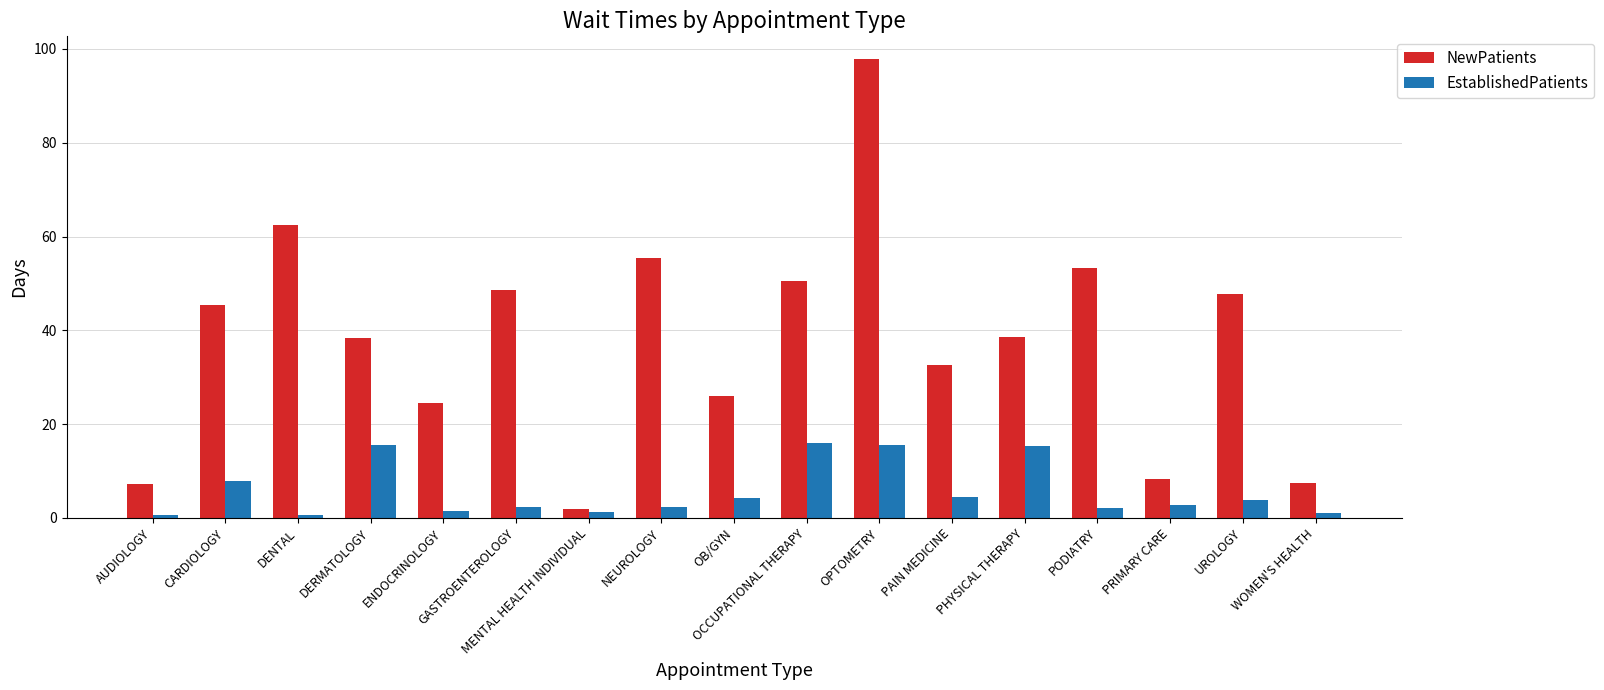

The EstablishedPatients series shows 16.0 at OCCUPATIONAL THERAPY. True or false?

True